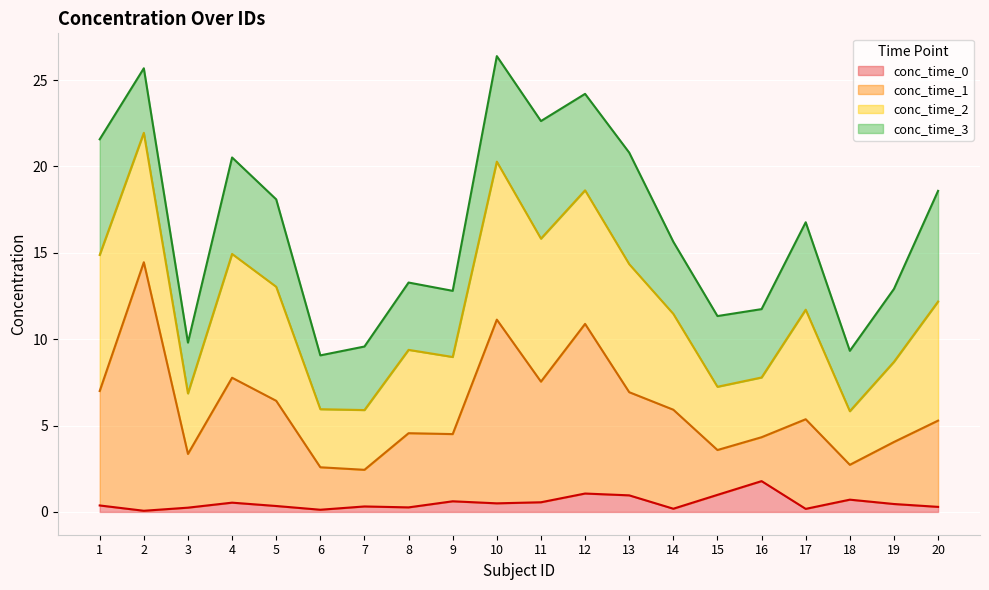

In conc_time_0, how many points are higher than both neighbors (excluding endpoints)?

6